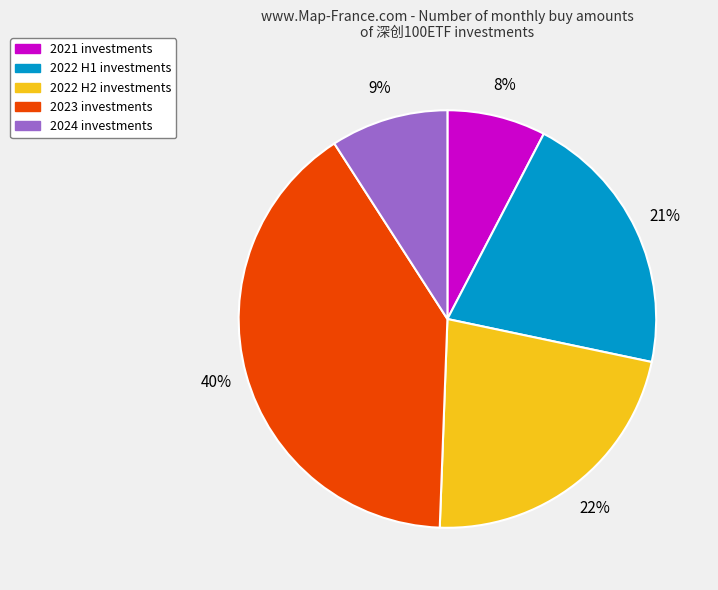

Is there a majority slice in this chart?

No